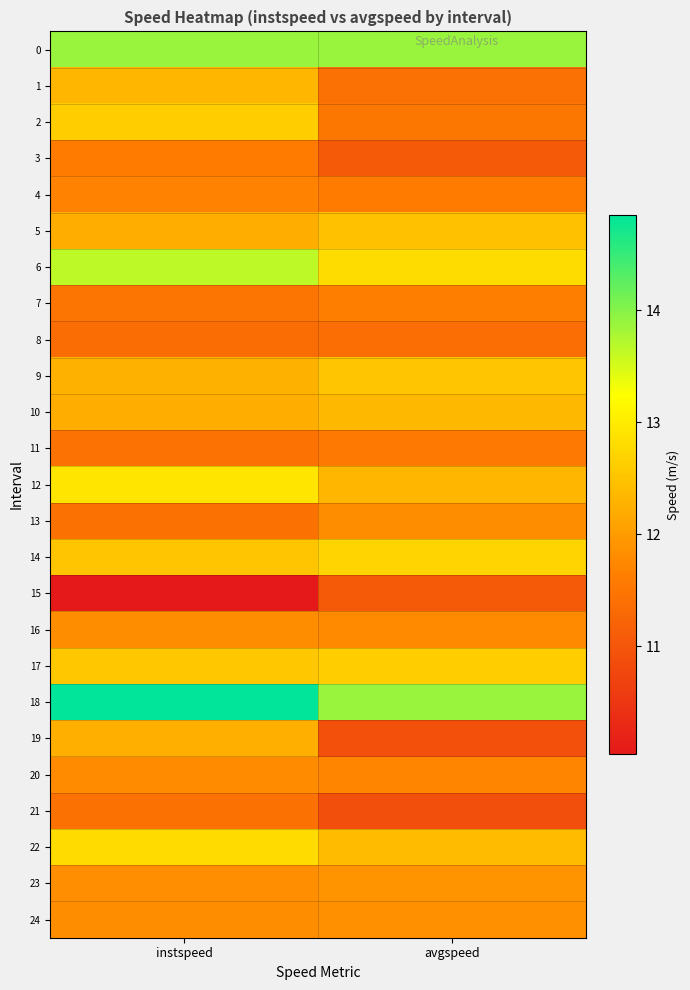

Reading right to left, extract all data points from this chart.

0: avgspeed=13.9	instspeed=13.9
1: avgspeed=11.4	instspeed=12.3
2: avgspeed=11.5	instspeed=12.6
3: avgspeed=11.1	instspeed=11.6
4: avgspeed=11.6	instspeed=11.7
5: avgspeed=12.5	instspeed=12.2
6: avgspeed=12.8	instspeed=13.7
7: avgspeed=11.6	instspeed=11.5
8: avgspeed=11.4	instspeed=11.3
9: avgspeed=12.5	instspeed=12.3
10: avgspeed=12.4	instspeed=12.2
11: avgspeed=11.5	instspeed=11.5
12: avgspeed=12.3	instspeed=12.9
13: avgspeed=11.8	instspeed=11.4
14: avgspeed=12.7	instspeed=12.5
15: avgspeed=11.1	instspeed=10.0
16: avgspeed=11.8	instspeed=11.8
17: avgspeed=12.6	instspeed=12.5
18: avgspeed=13.9	instspeed=14.9
19: avgspeed=10.9	instspeed=12.2
20: avgspeed=11.7	instspeed=11.8
21: avgspeed=10.9	instspeed=11.4
22: avgspeed=12.4	instspeed=12.8
23: avgspeed=11.9	instspeed=11.8
24: avgspeed=11.9	instspeed=11.8